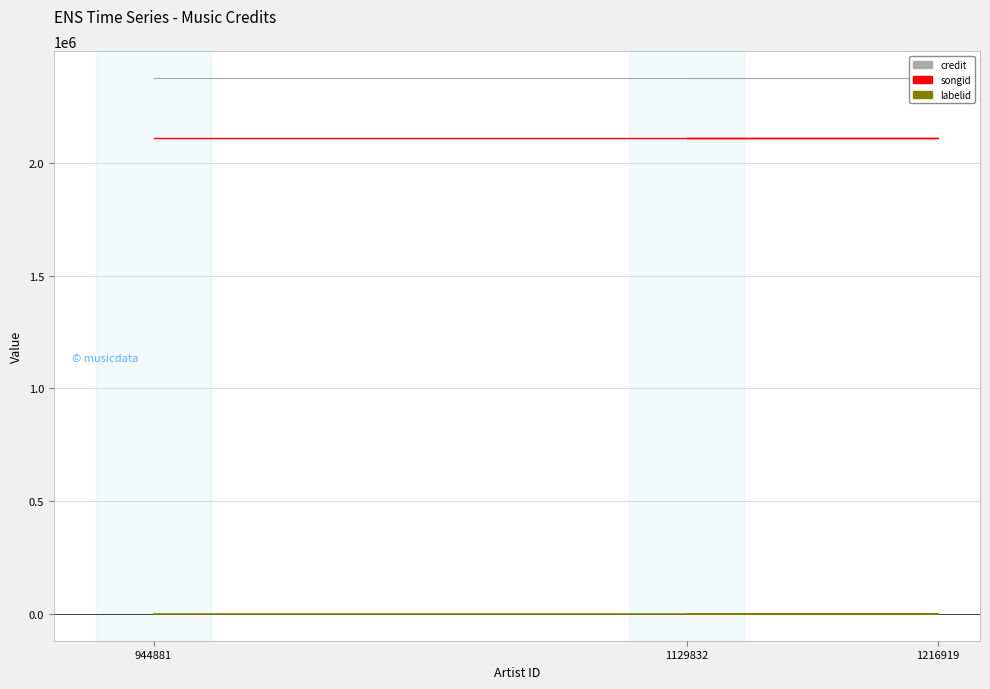

At how many categories does at least one series exceed 1090144?

3